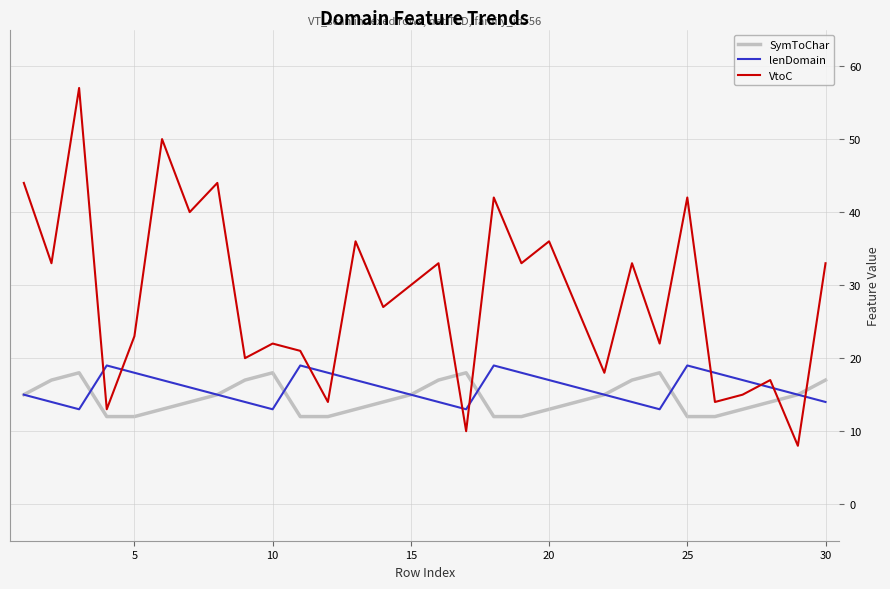

What is the difference between the second highest and second lowest values in the SymToChar series?

6